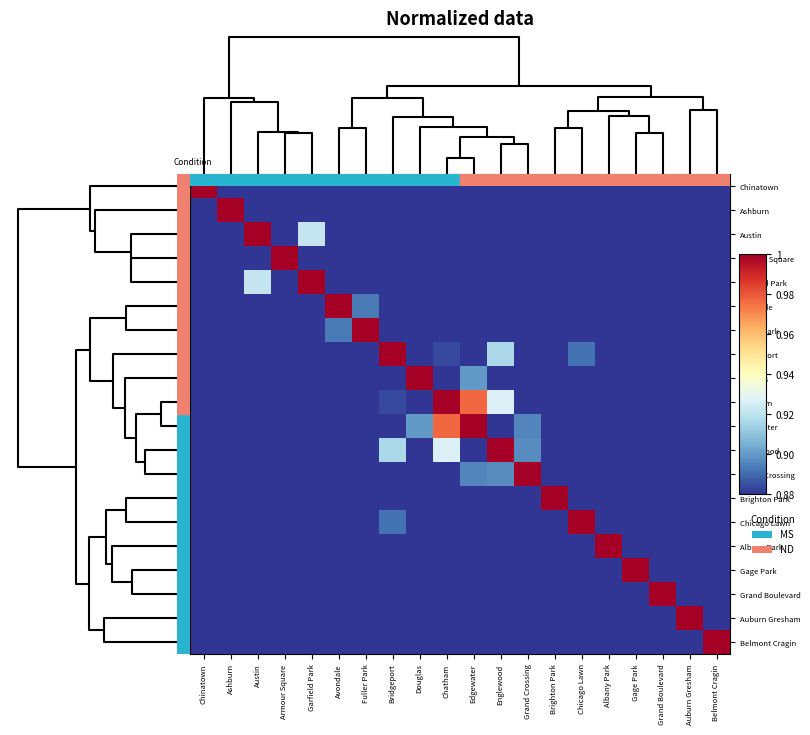

Between Brighton Park and Chicago Lawn, which is larger?

Brighton Park